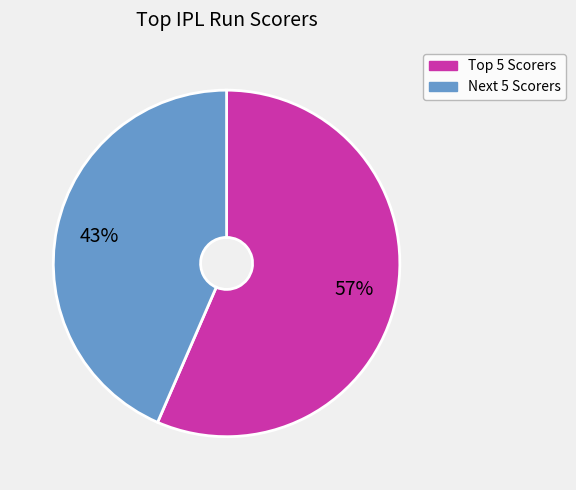

Does any single category account for the majority?

Yes